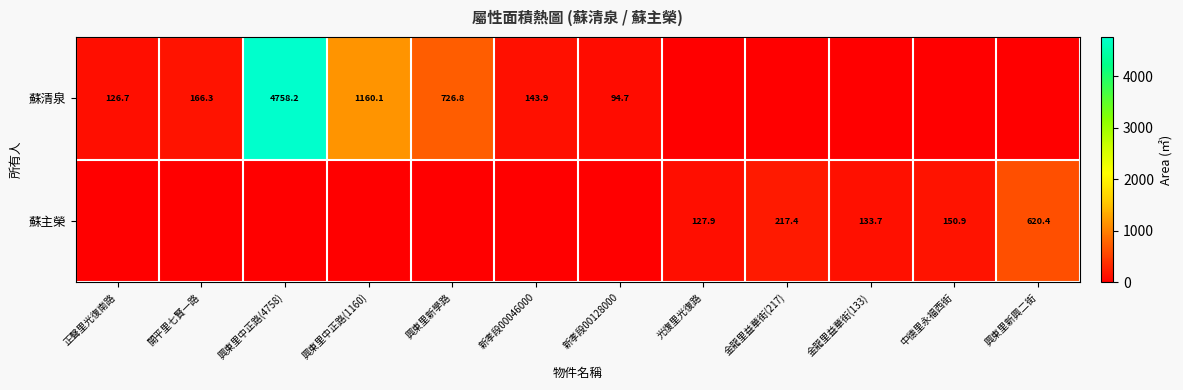

True or false: 蘇主榮 has a value of 350.7 at 興東里新興二街.

False